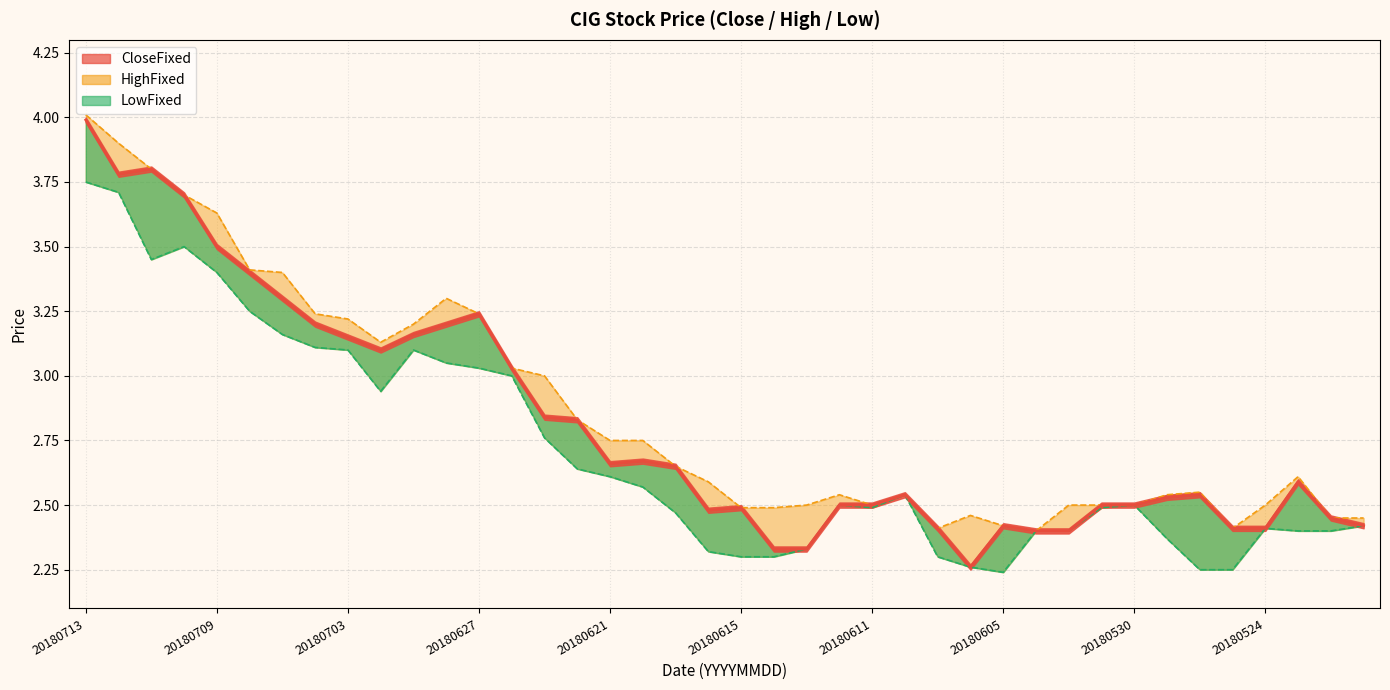

True or false: HighFixed has a value of 4.3 at 20180604.

False